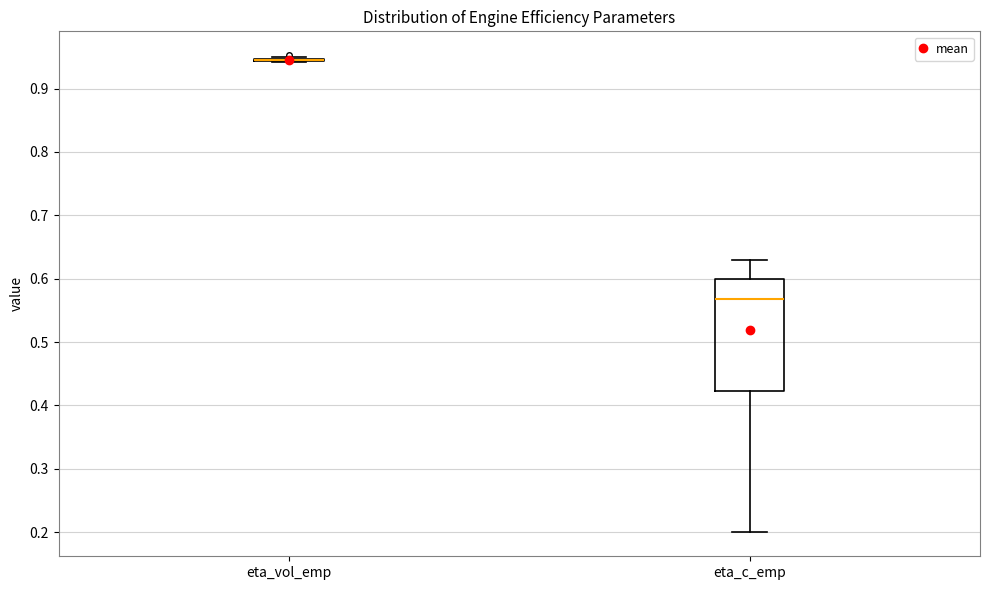

Which box is the tallest, from its lower edge to its upper edge?

eta_c_emp